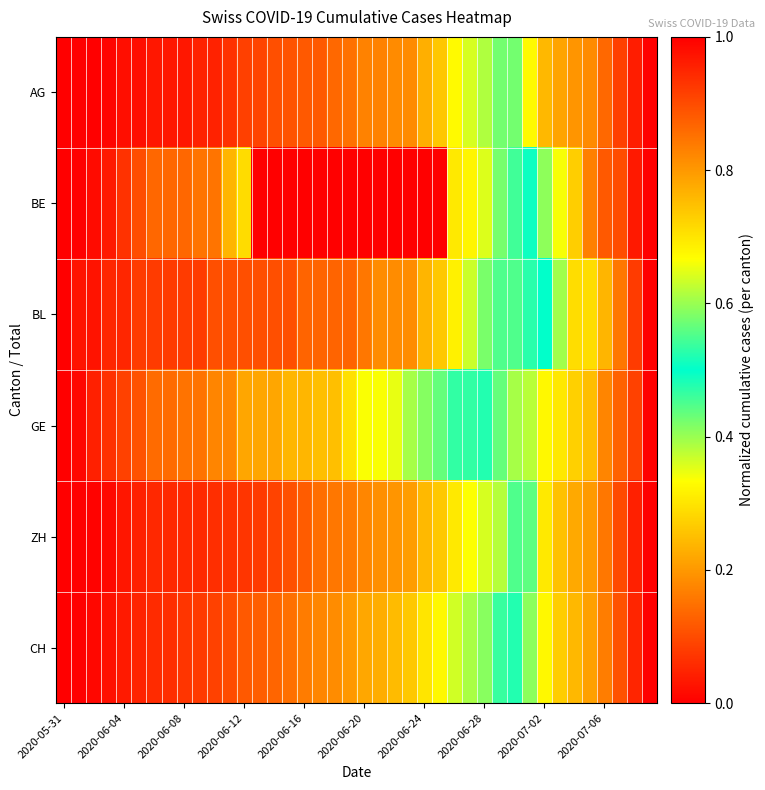

Rank the series by their maximum value, from highest to lowest.

AG, BE, BL, GE, ZH, CH